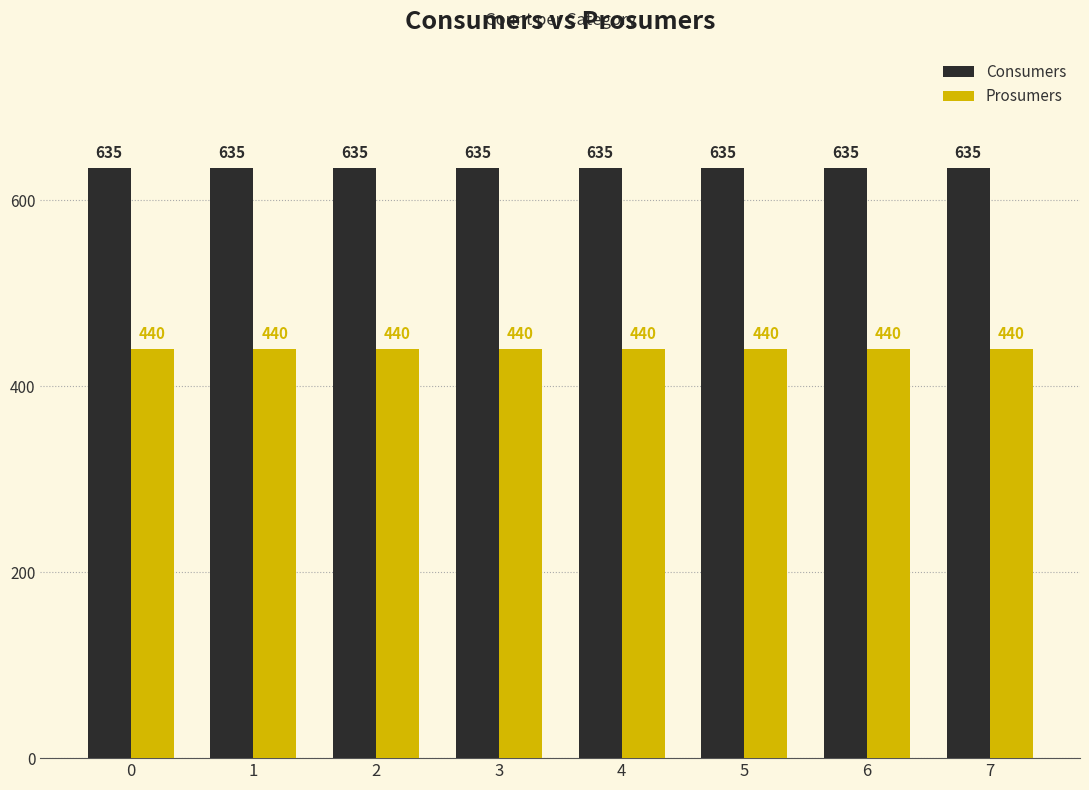

What are all the series names shown in the legend?

Consumers, Prosumers